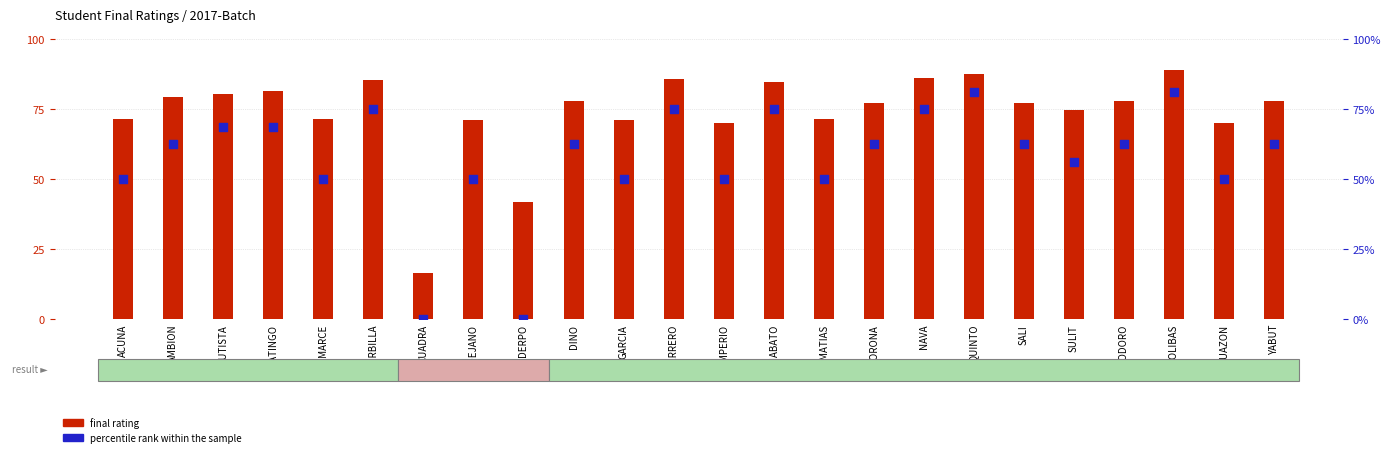

Which series reaches the minimum Y coordinate?

percentile rank within the sample